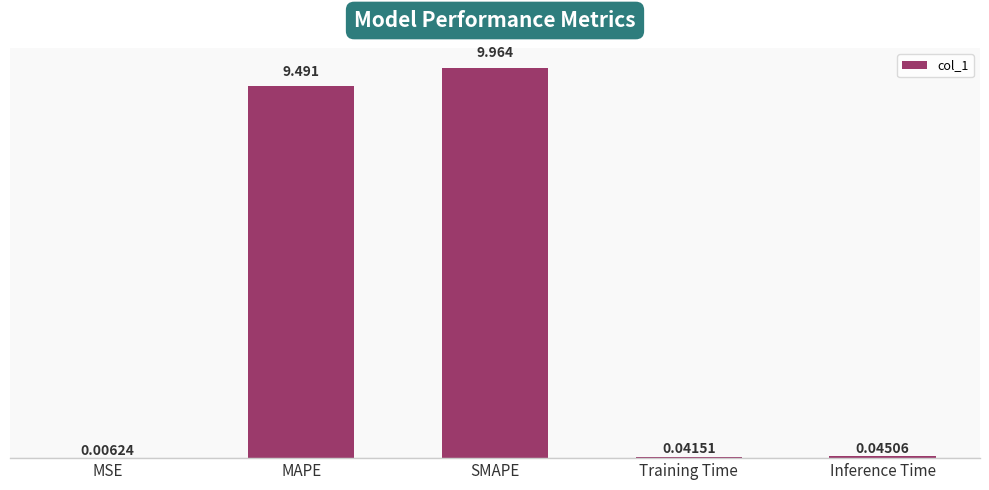

Between Inference Time and SMAPE, which is larger?

SMAPE